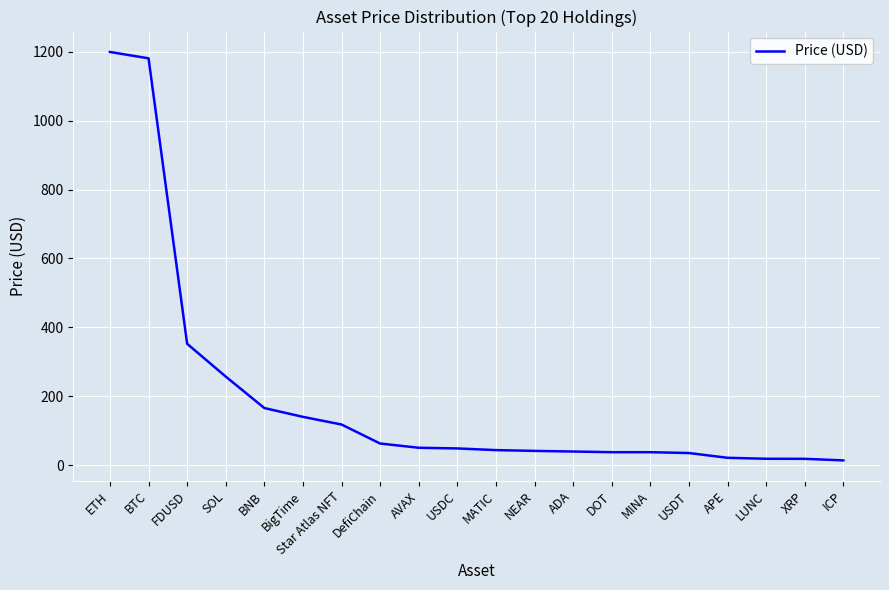

Does the chart have visible grid lines?

Yes